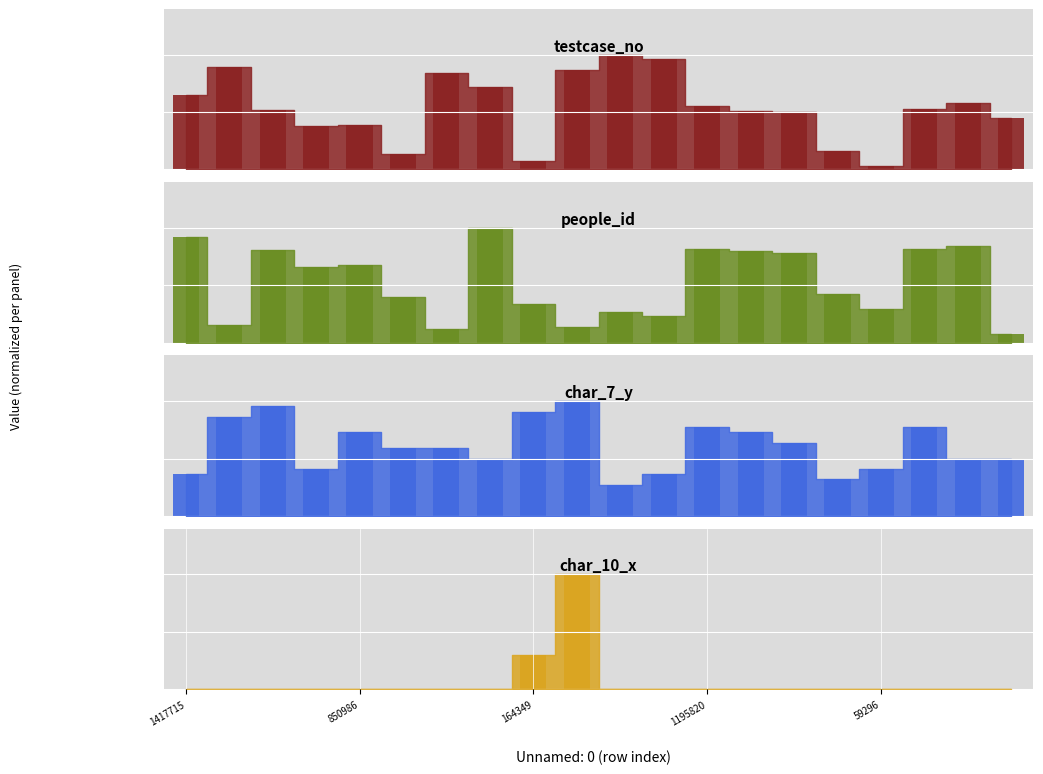

What is the minimum value for char_7_y?

0.3